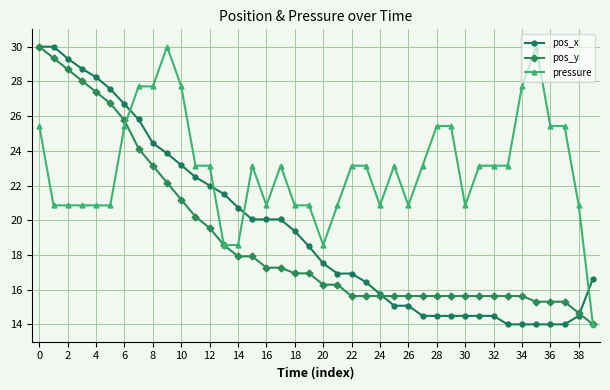

How many values in the pos_x series are below 18?

20